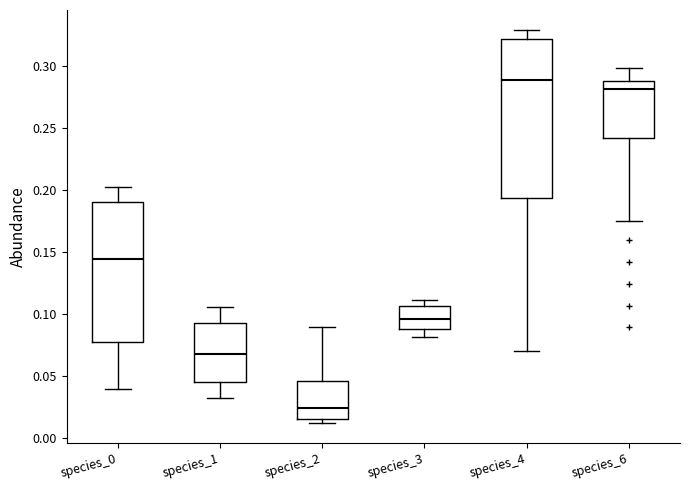

Which box is the tallest, from its lower edge to its upper edge?

species_4